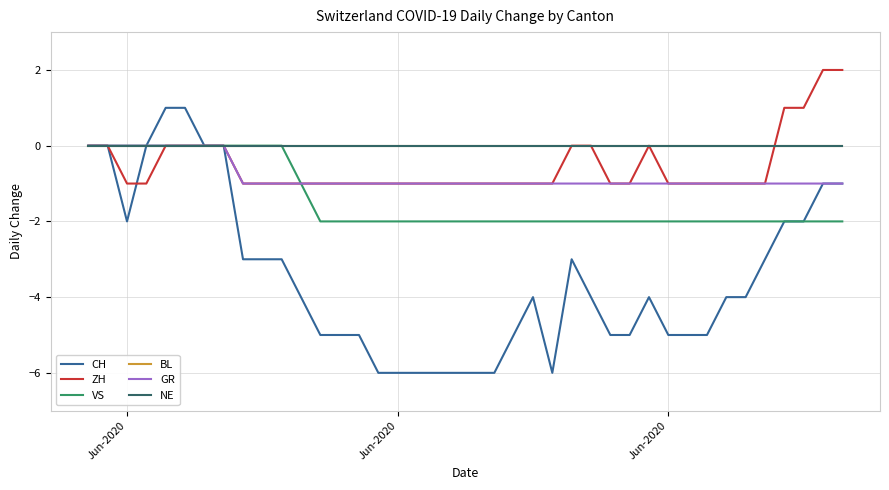

Where is ZH nearest to the value 0?

Jun-2020